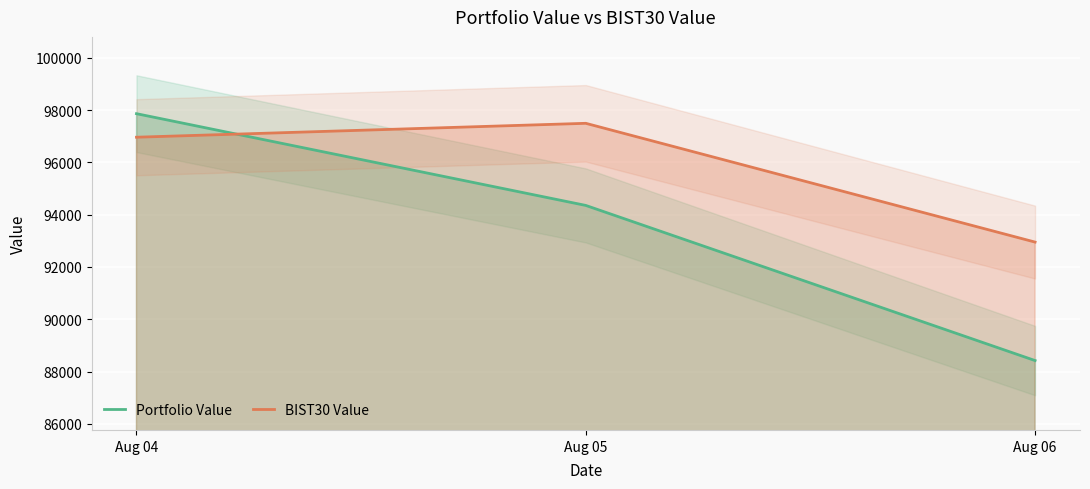

What is the difference between the BIST30 Value values at Aug 06 and Aug 04?

4009.2